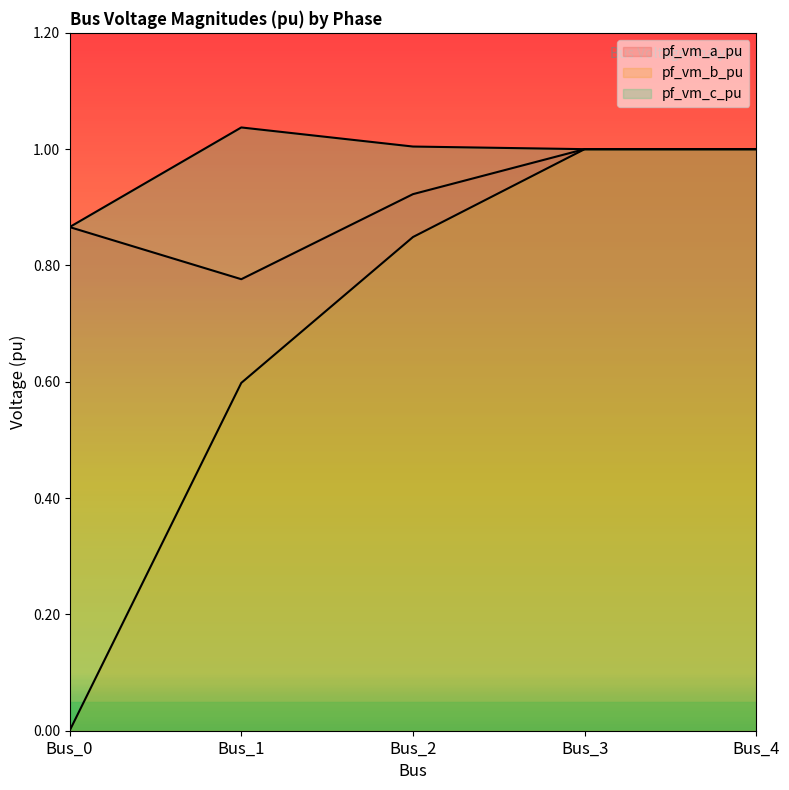

List the labels in order of pf_vm_c_pu value, largest first.

Bus_1, Bus_2, Bus_3, Bus_4, Bus_0